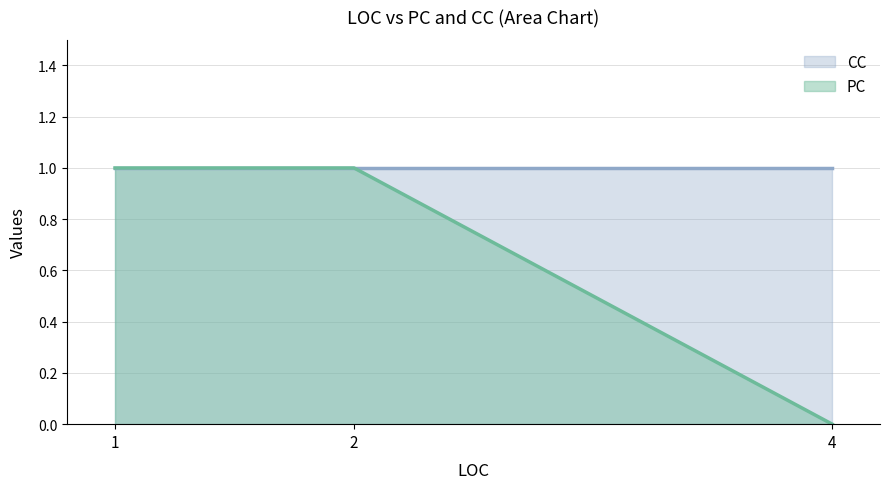

Which has a higher value, 2 or 4?

2